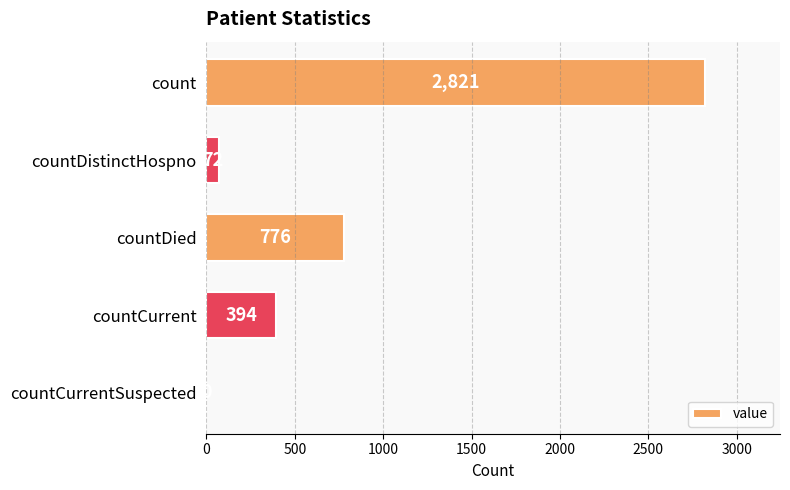

The value at countDied is 776. True or false?

True